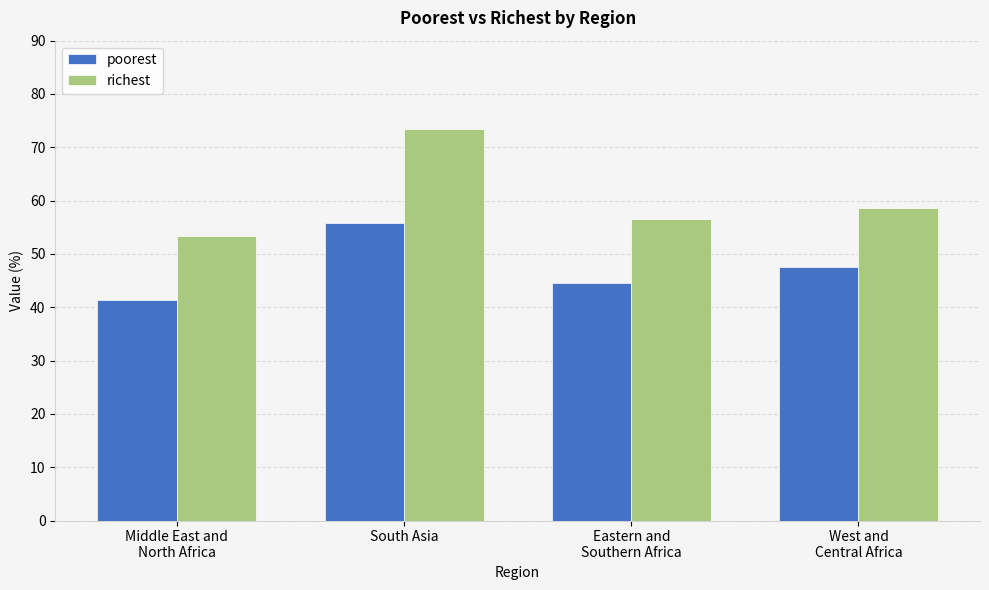

What is the greatest value displayed?

73.5